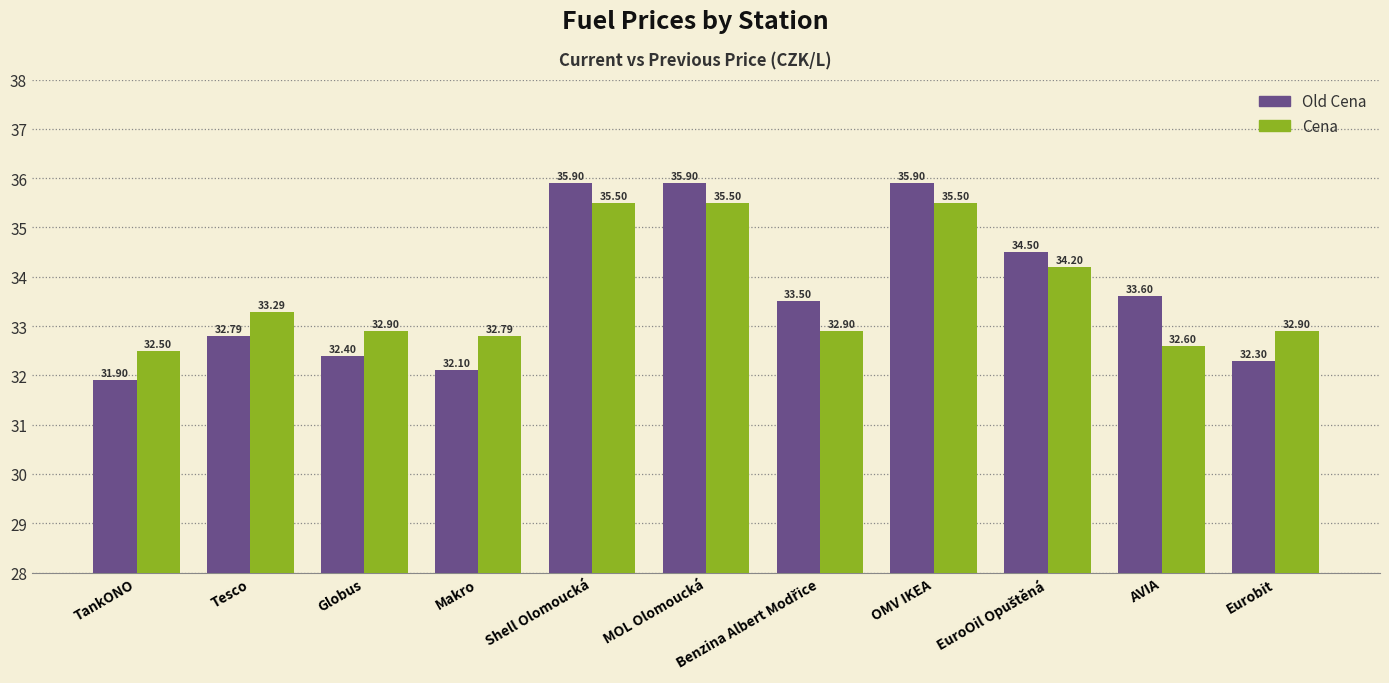

Where is Old Cena nearest to the value 33?

Tesco